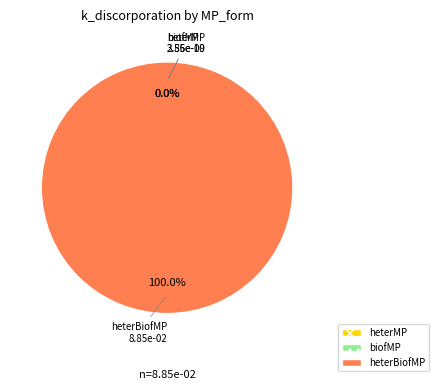

Which slice is the largest?

heterBiofMP